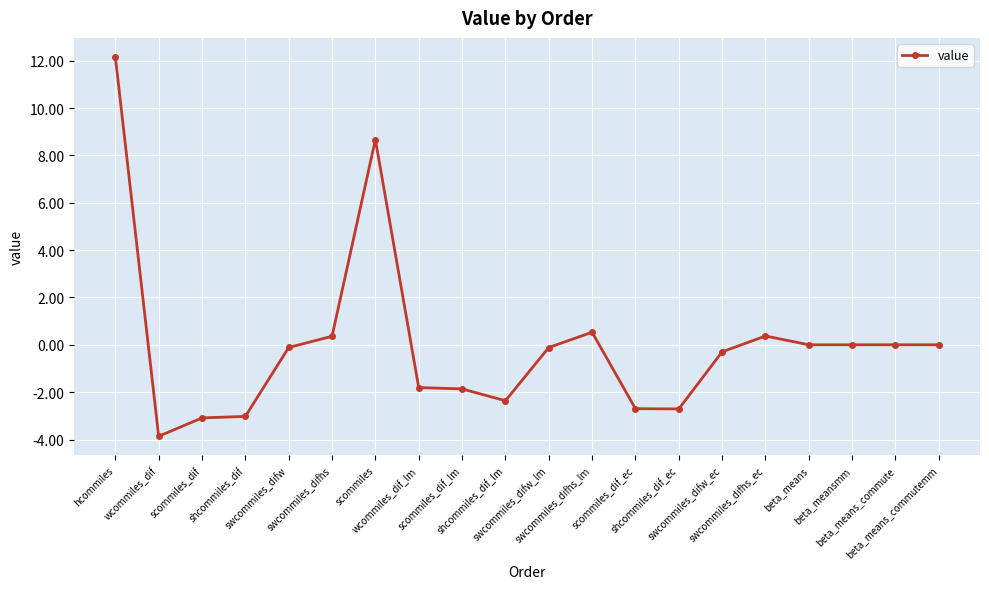

What is the sum of all values?

0.2